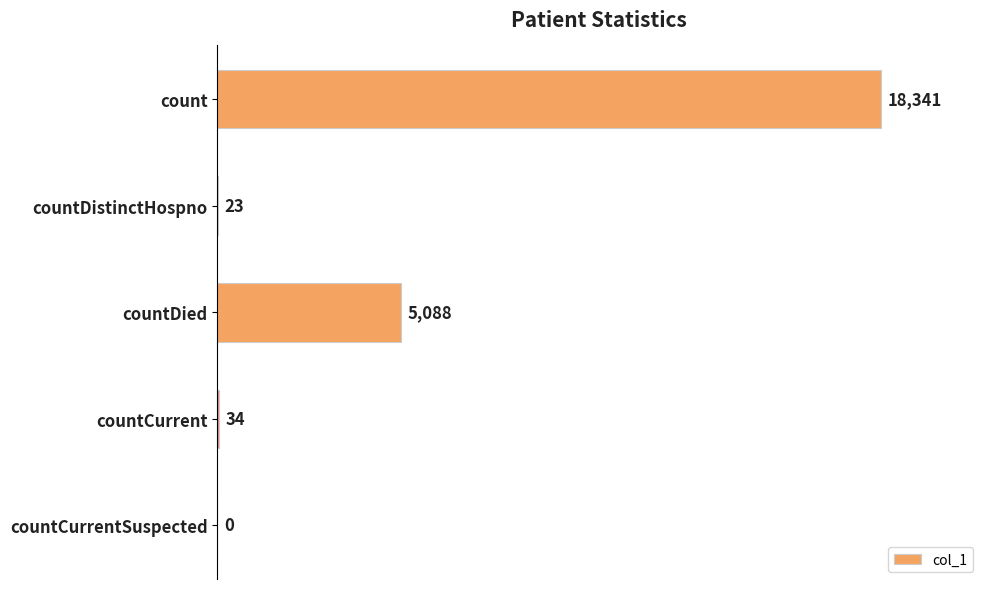

Is it true that the value at countCurrentSuspected is 8565?

False